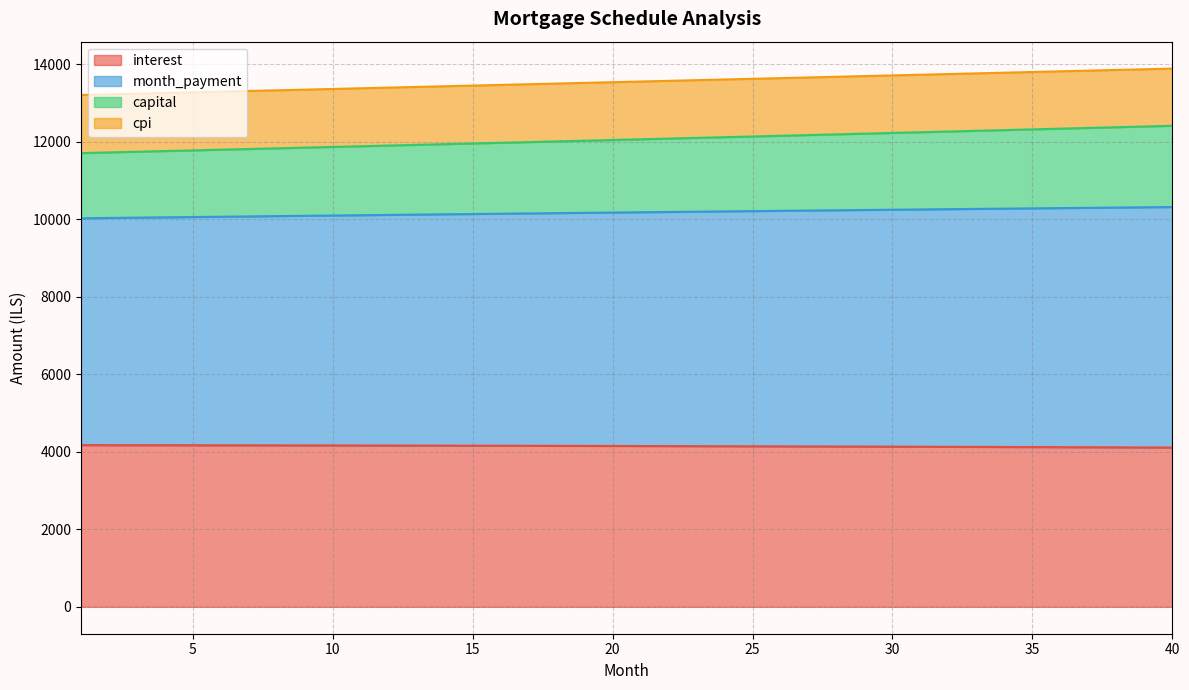

True or false: capital has a value of 4309.2 at 28.

False